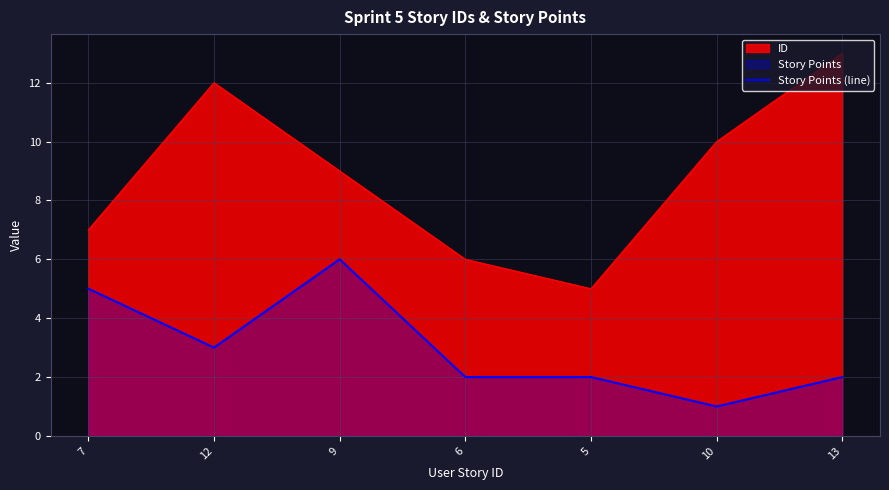

List the labels in order of value, largest first.

9, 7, 12, 6, 5, 13, 10